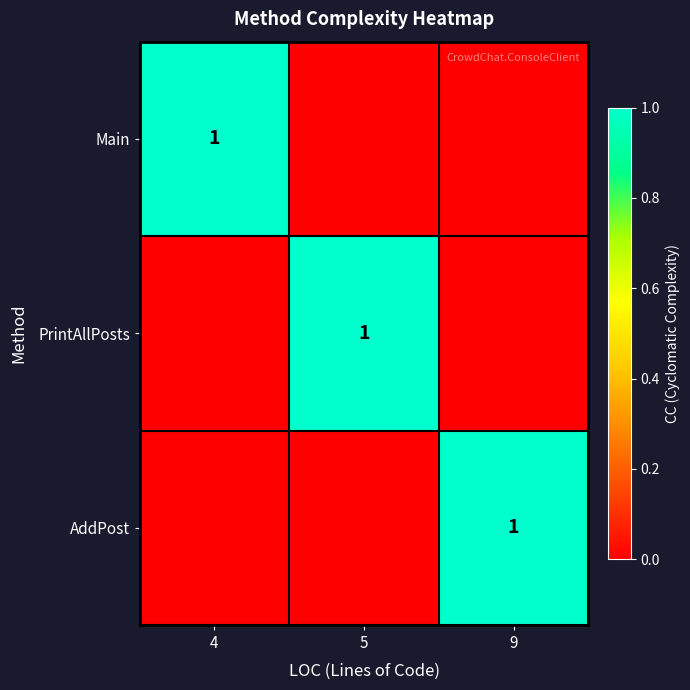

Is it true that Main equals 1 at 4?

True